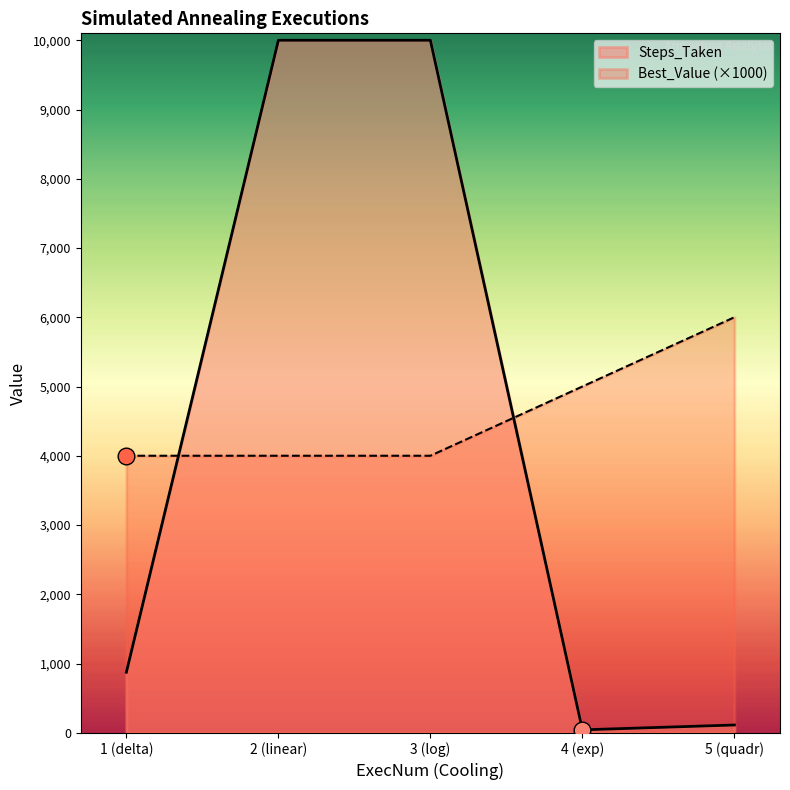

Where is the first local minimum for Steps_Taken?

4 (exp)